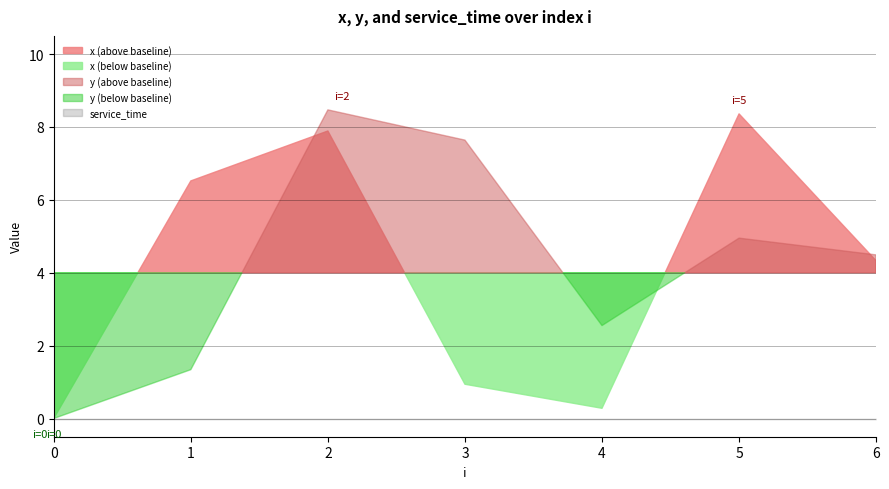

Where does the x series first go above 4?

1